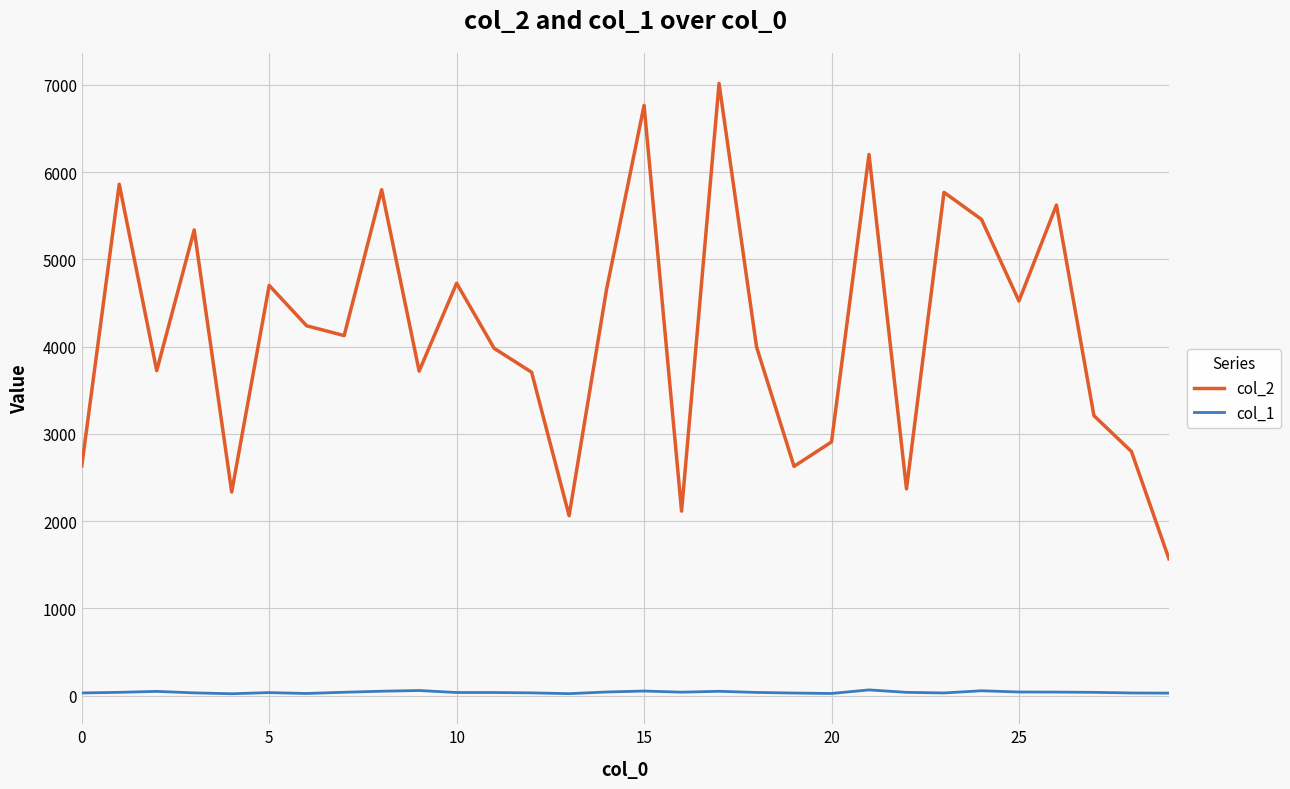

True or false: col_1 and col_2 cross at least once.

False